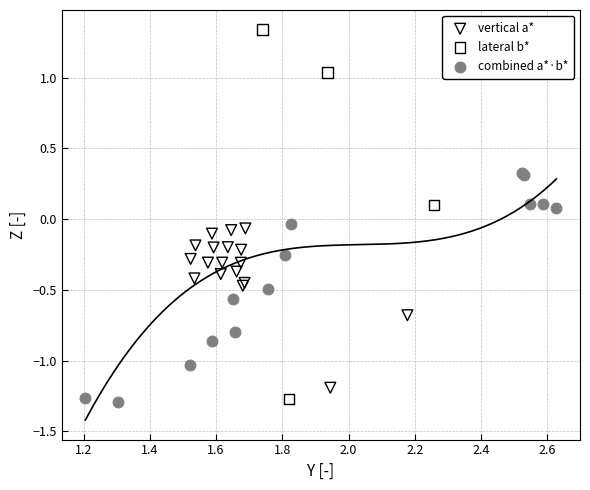

What are all the series names shown in the legend?

vertical a*, lateral b*, combined a*·b*